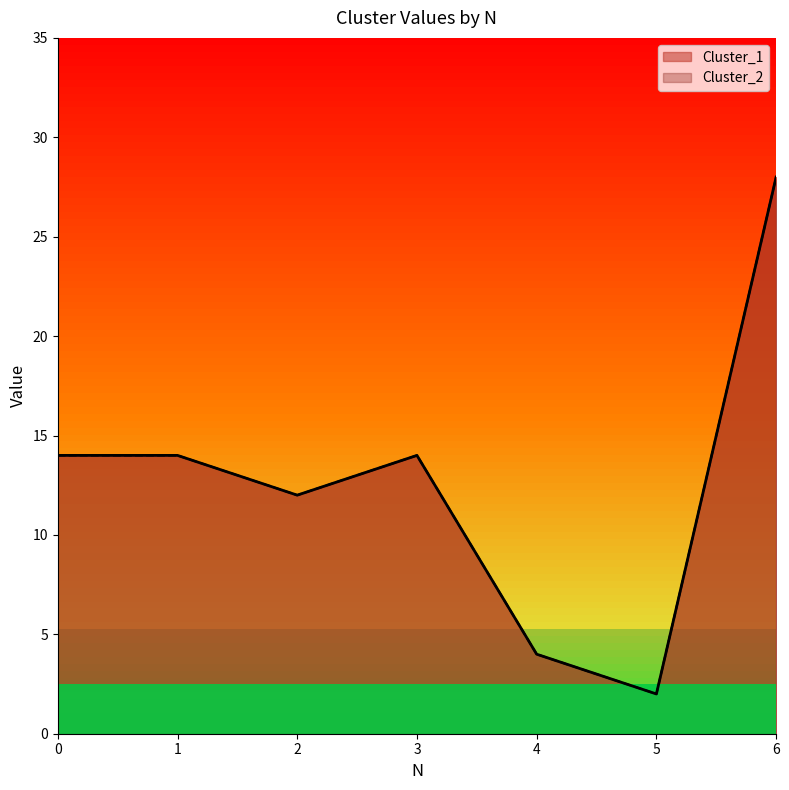

Which has a higher value, 5 or 1?

1